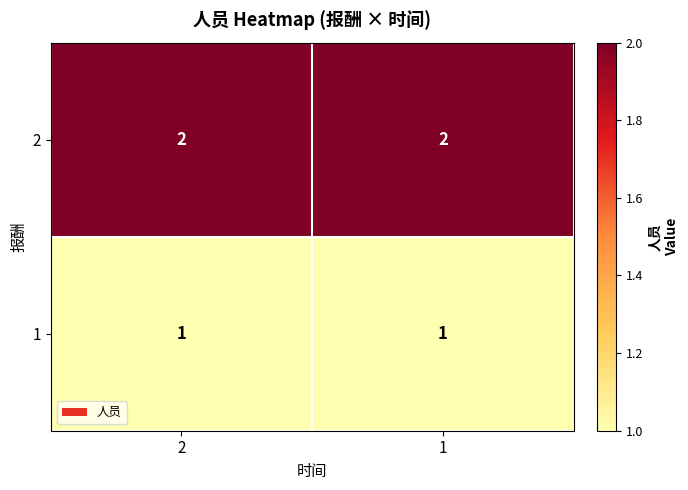

What is the total value across all series at 2?

3